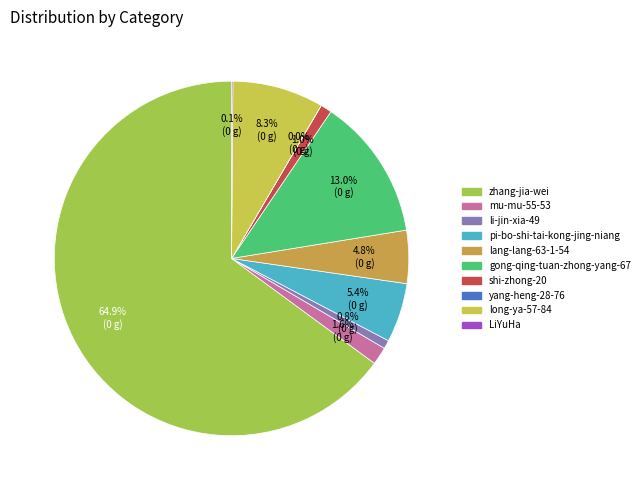

Is there a majority slice in this chart?

Yes